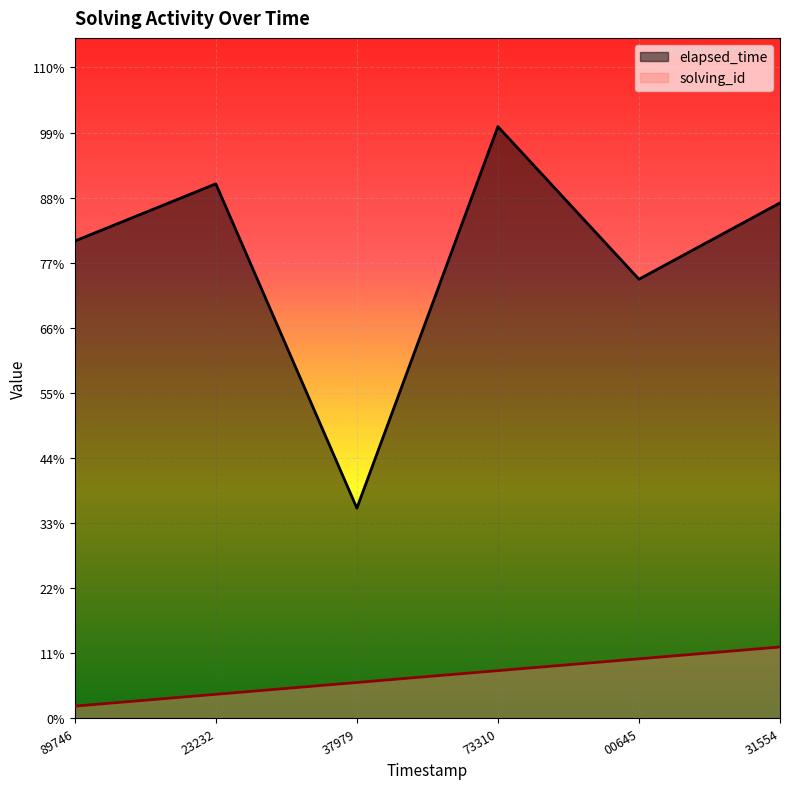

What are all the series names shown in the legend?

elapsed_time, solving_id